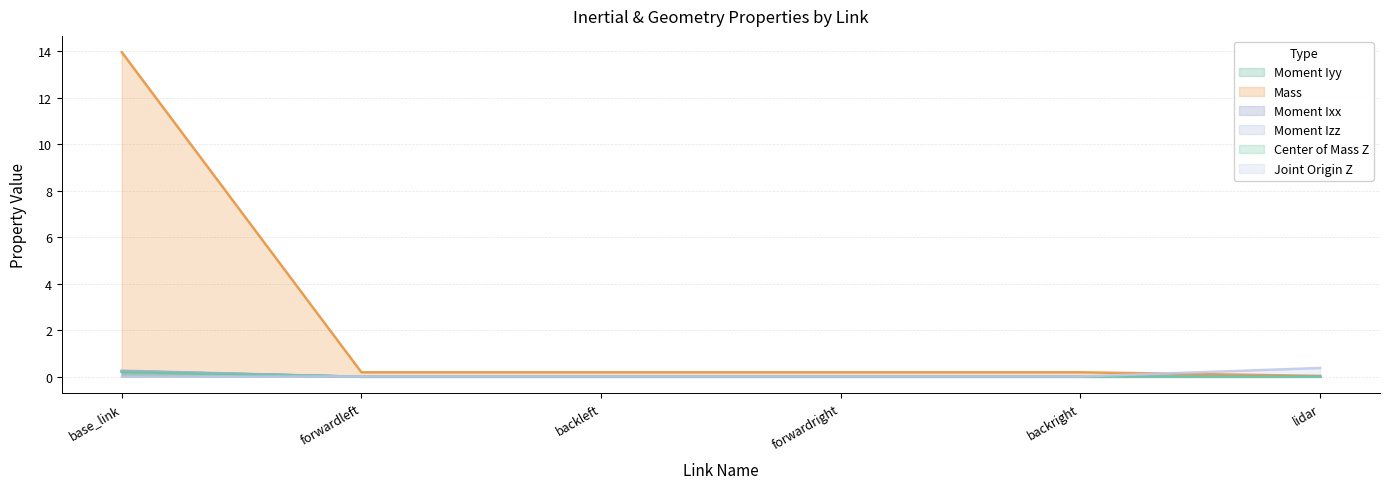

At base_link, list the series in order from largest to smallest.

Mass, Moment Izz, Moment Iyy, Moment Ixx, Center of Mass Z, Joint Origin Z